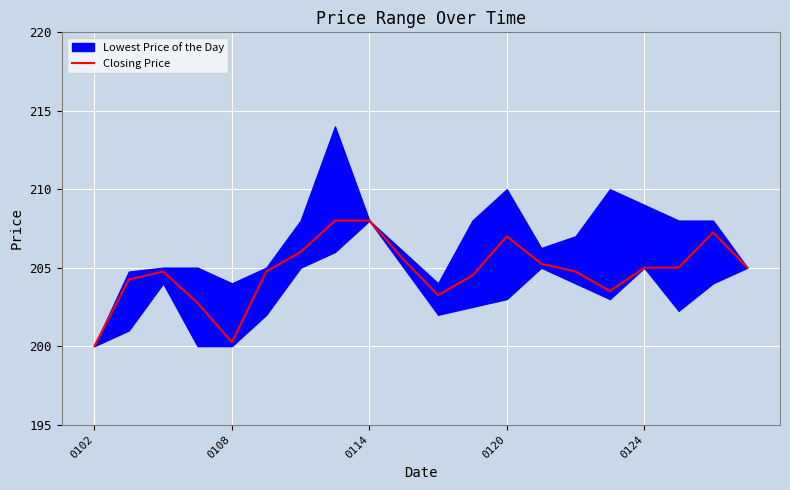

The value of Closing Price at 0108 is 200.2. True or false?

True